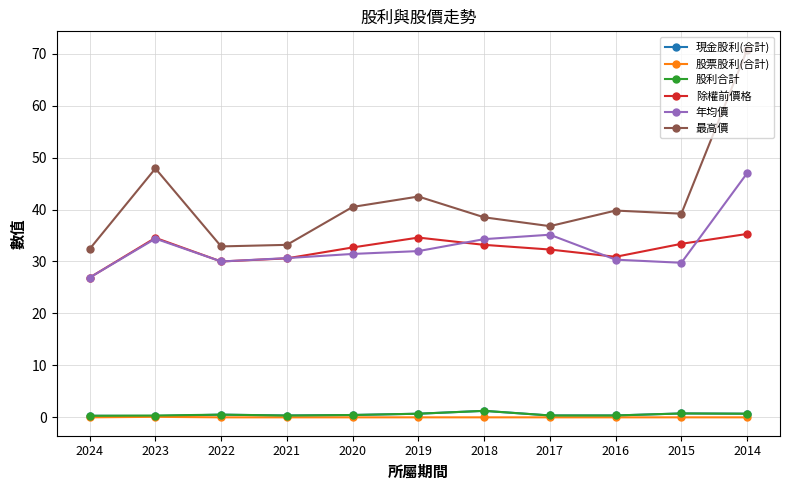

True or false: 股票股利(合計) and 最高價 cross at least once.

False